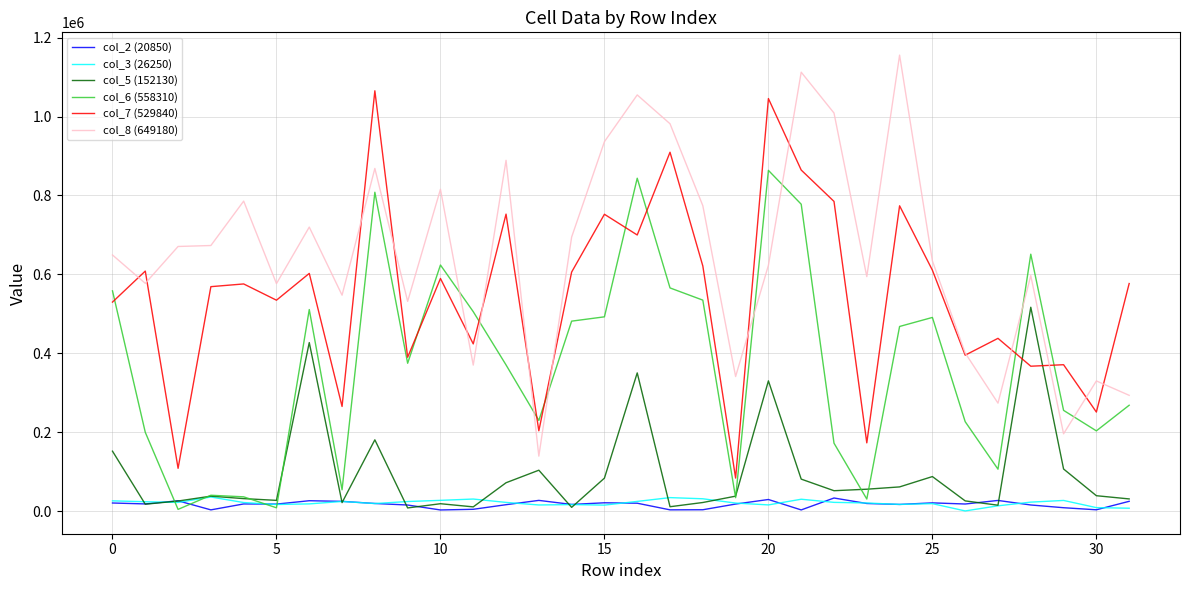

Which series has the largest total across all categories?

col_8 (649180)